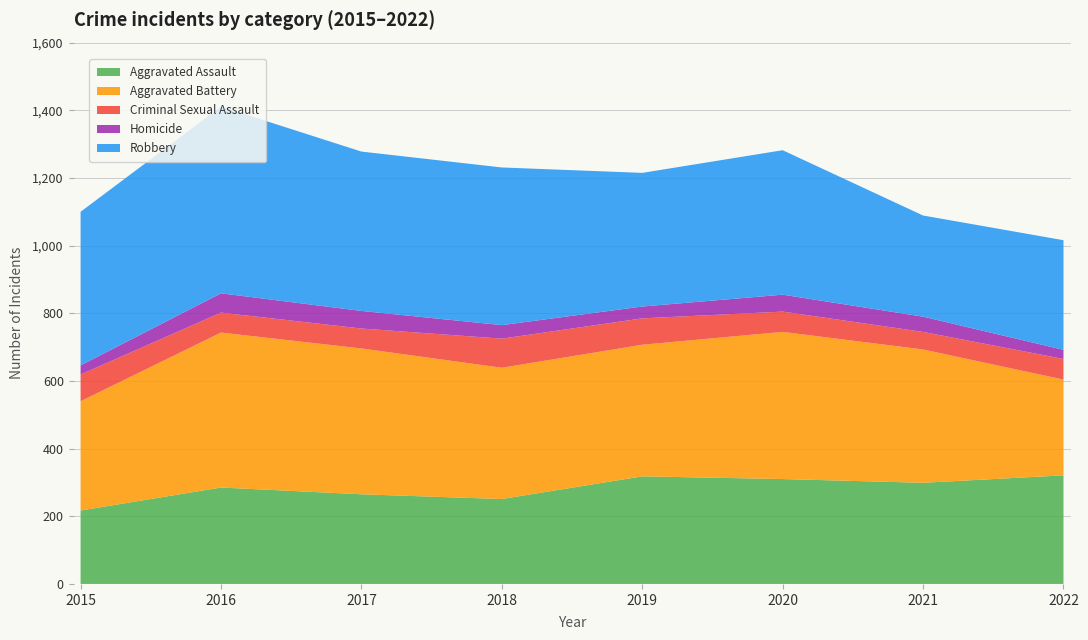

Reading left to right, extract all data points from this chart.

Aggravated Assault: 2015=217	2016=285	2017=265	2018=251	2019=318	2020=310	2021=299	2022=321
Aggravated Battery: 2015=323	2016=458	2017=431	2018=388	2019=389	2020=435	2021=394	2022=283
Criminal Sexual Assault: 2015=79	2016=59	2017=59	2018=86	2019=78	2020=60	2021=52	2022=61
Homicide: 2015=27	2016=57	2017=52	2018=40	2019=35	2020=50	2021=45	2022=27
Robbery: 2015=454	2016=552	2017=471	2018=466	2019=395	2020=427	2021=299	2022=324